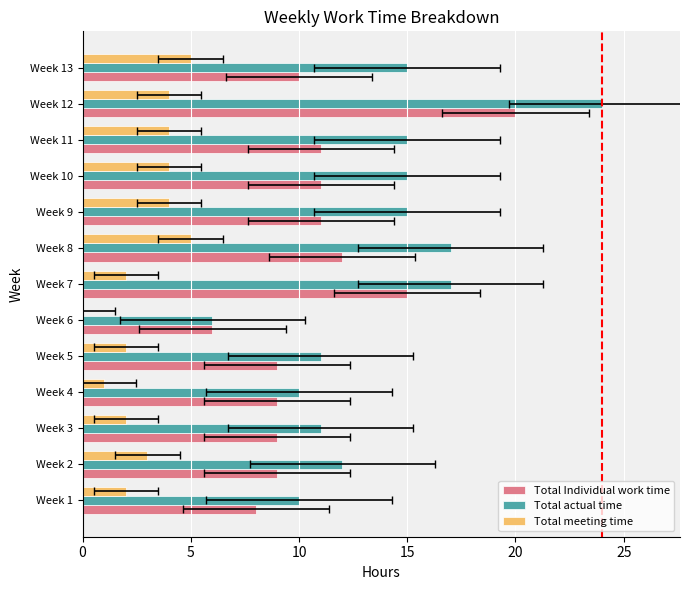

What is the sum of all Total actual time values?

178